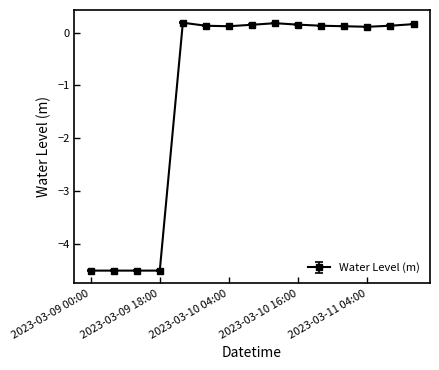

What is the smallest value displayed?

-4.5